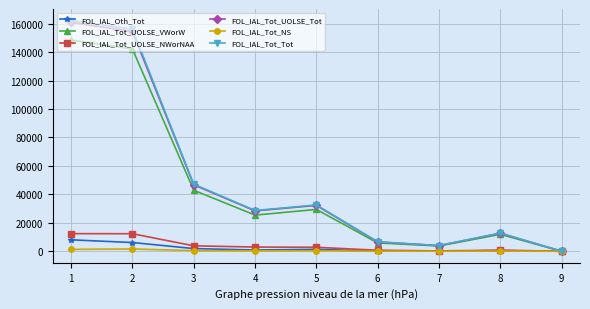

Between 2 and 4, which series saw the biggest shift?

FOL_IAL_Tot_Tot